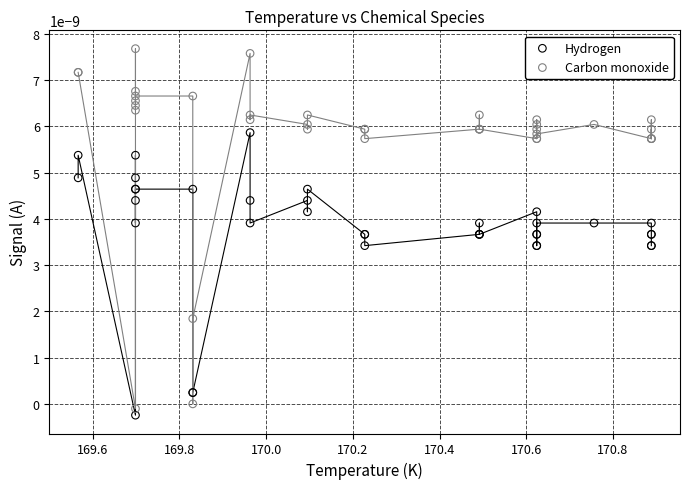

Which series has the widest spread of Y values?

Carbon monoxide